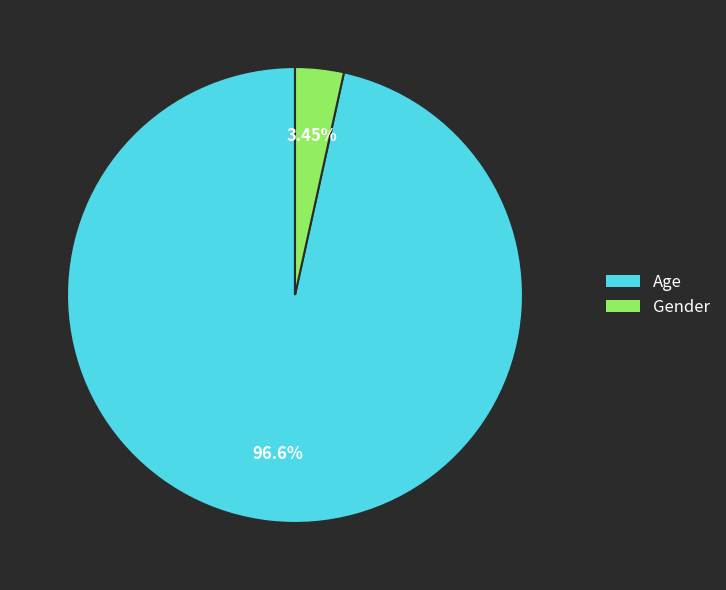

Which category has the biggest portion of the pie?

Age